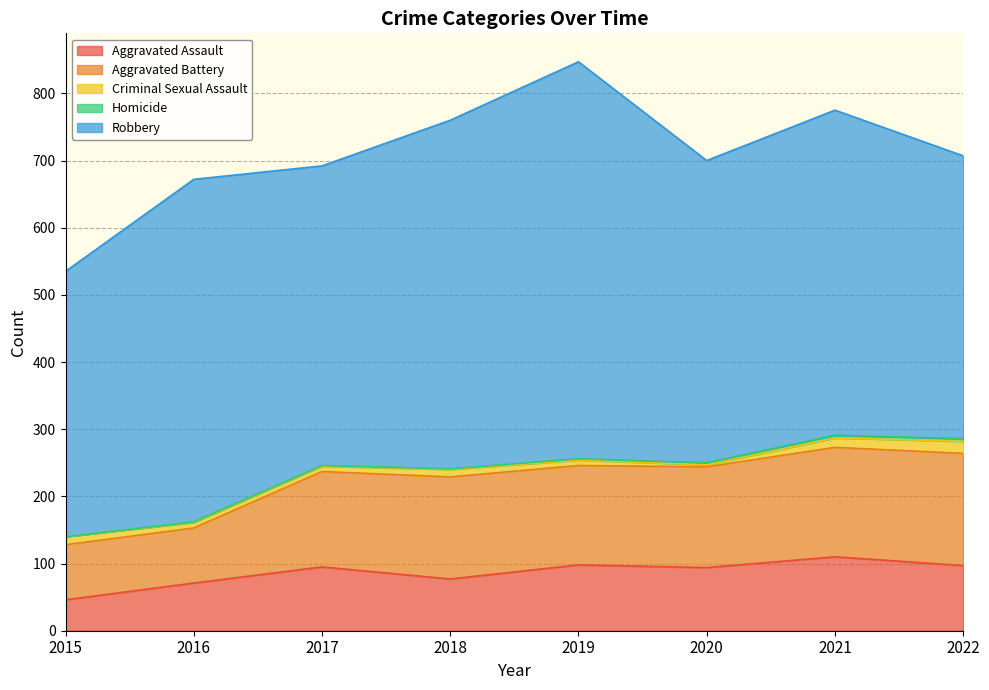

How many data points does each series have?

8